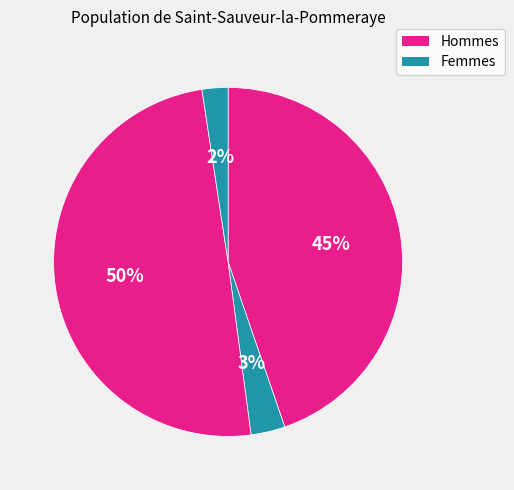

How many slices are in this pie chart?

4